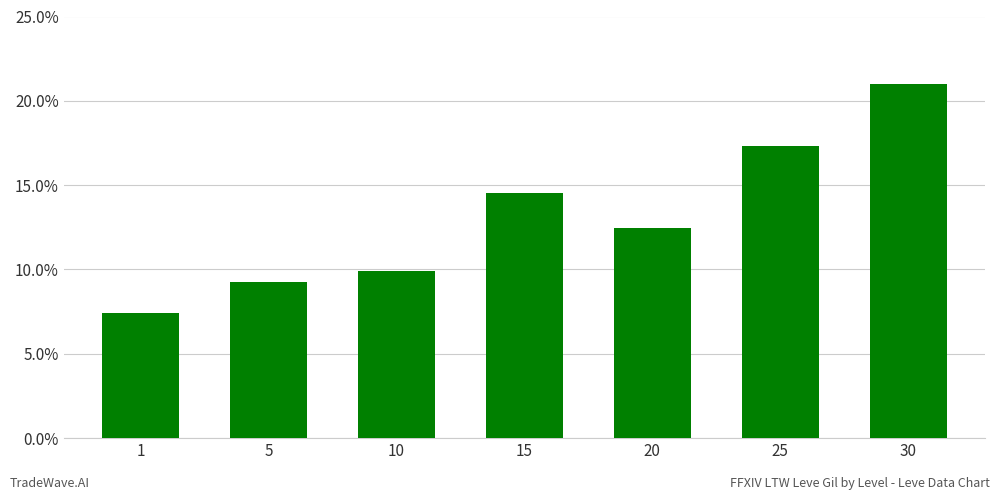

Count the number of values greater than 12.

4